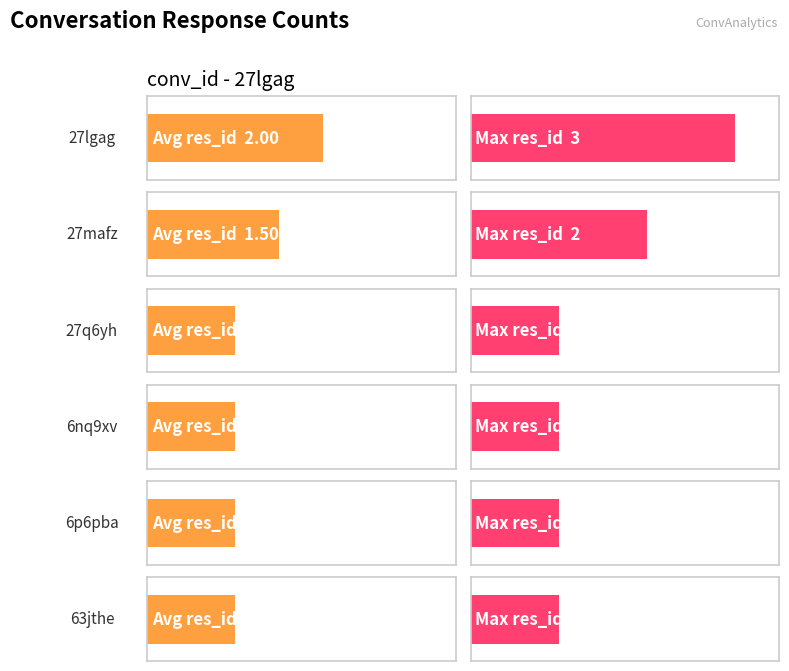

What is the average value?

1